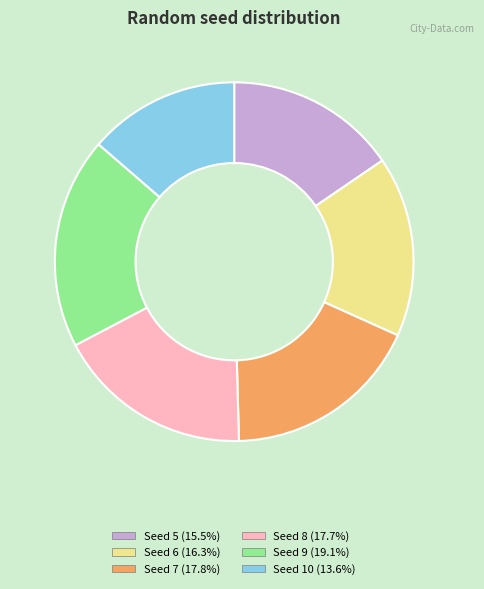

Does any single category account for the majority?

No